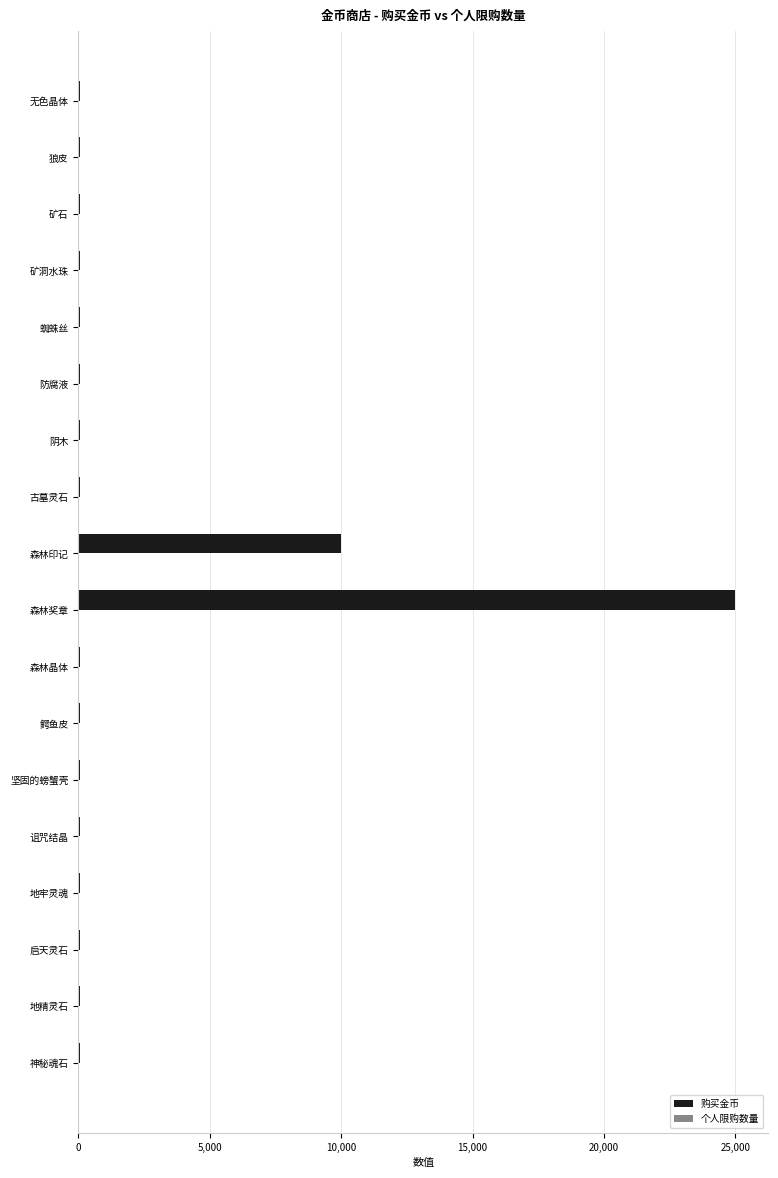

Where is 购买金币 nearest to the value 12525?

森林印记